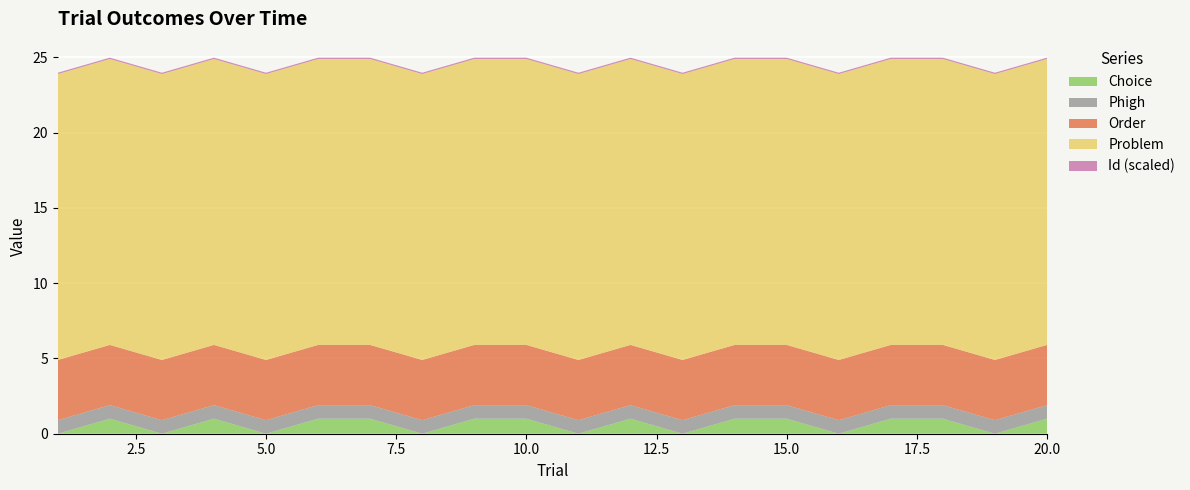

Reading left to right, transcribe all the data shown in this chart.

Choice: 1=0.0	2=1.0	3=0.0	4=1.0	5=0.0	6=1.0	7=1.0	8=0.0	9=1.0	10=1.0	11=0.0	12=1.0	13=0.0	14=1.0	15=1.0	16=0.0	17=1.0	18=1.0	19=0.0	20=1.0
Phigh: 1=0.9	2=0.9	3=0.9	4=0.9	5=0.9	6=0.9	7=0.9	8=0.9	9=0.9	10=0.9	11=0.9	12=0.9	13=0.9	14=0.9	15=0.9	16=0.9	17=0.9	18=0.9	19=0.9	20=0.9
Order: 1=4.0	2=4.0	3=4.0	4=4.0	5=4.0	6=4.0	7=4.0	8=4.0	9=4.0	10=4.0	11=4.0	12=4.0	13=4.0	14=4.0	15=4.0	16=4.0	17=4.0	18=4.0	19=4.0	20=4.0
Problem: 1=19.0	2=19.0	3=19.0	4=19.0	5=19.0	6=19.0	7=19.0	8=19.0	9=19.0	10=19.0	11=19.0	12=19.0	13=19.0	14=19.0	15=19.0	16=19.0	17=19.0	18=19.0	19=19.0	20=19.0
Id_norm: 1=0.1	2=0.1	3=0.1	4=0.1	5=0.1	6=0.1	7=0.1	8=0.1	9=0.1	10=0.1	11=0.1	12=0.1	13=0.1	14=0.1	15=0.1	16=0.1	17=0.1	18=0.1	19=0.1	20=0.1